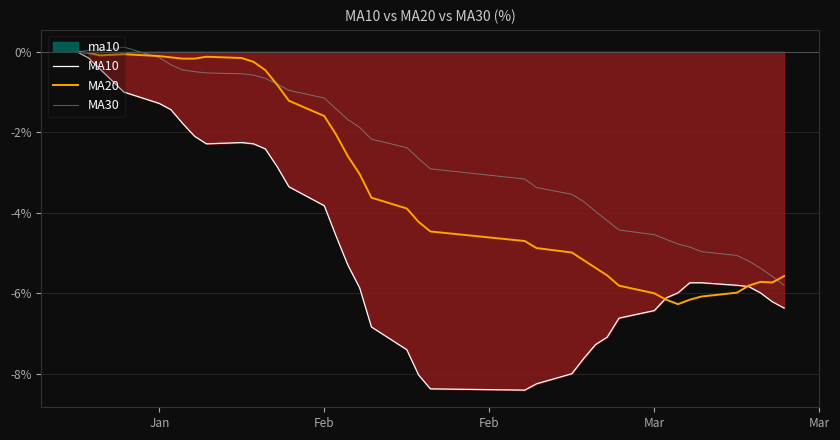

True or false: MA10 and MA30 cross at least once.

False